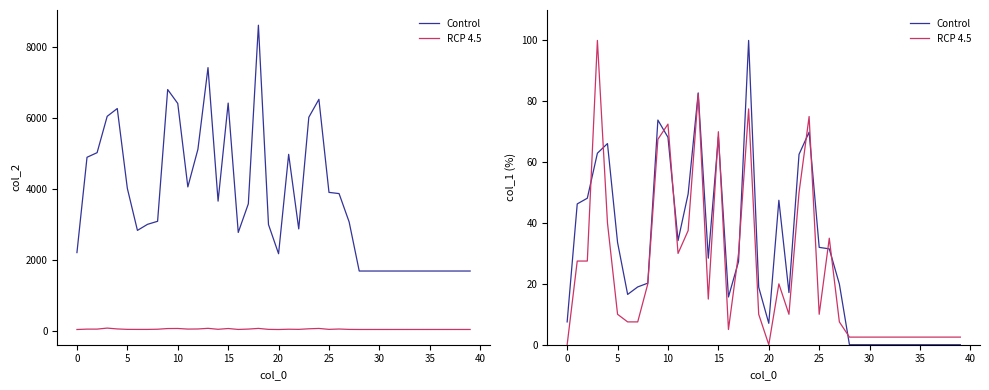

Which series has the largest range (max minus min)?

Control